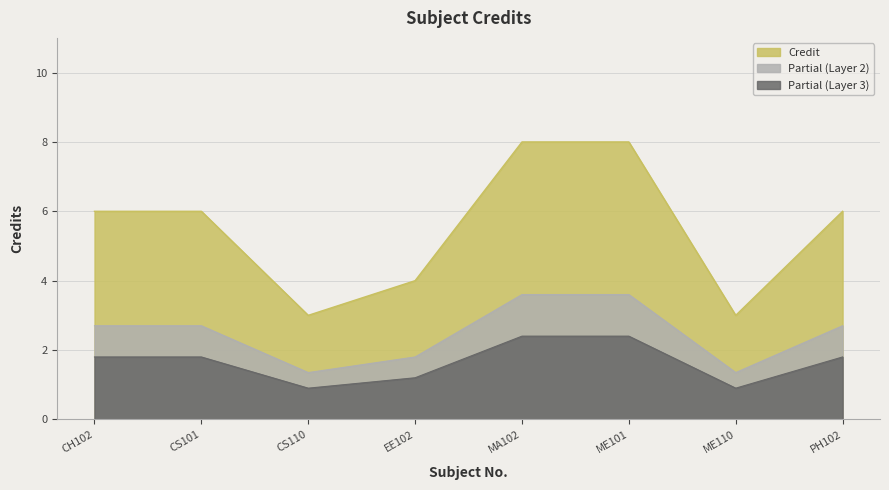

At which category does the chart reach its peak across all series?

MA102